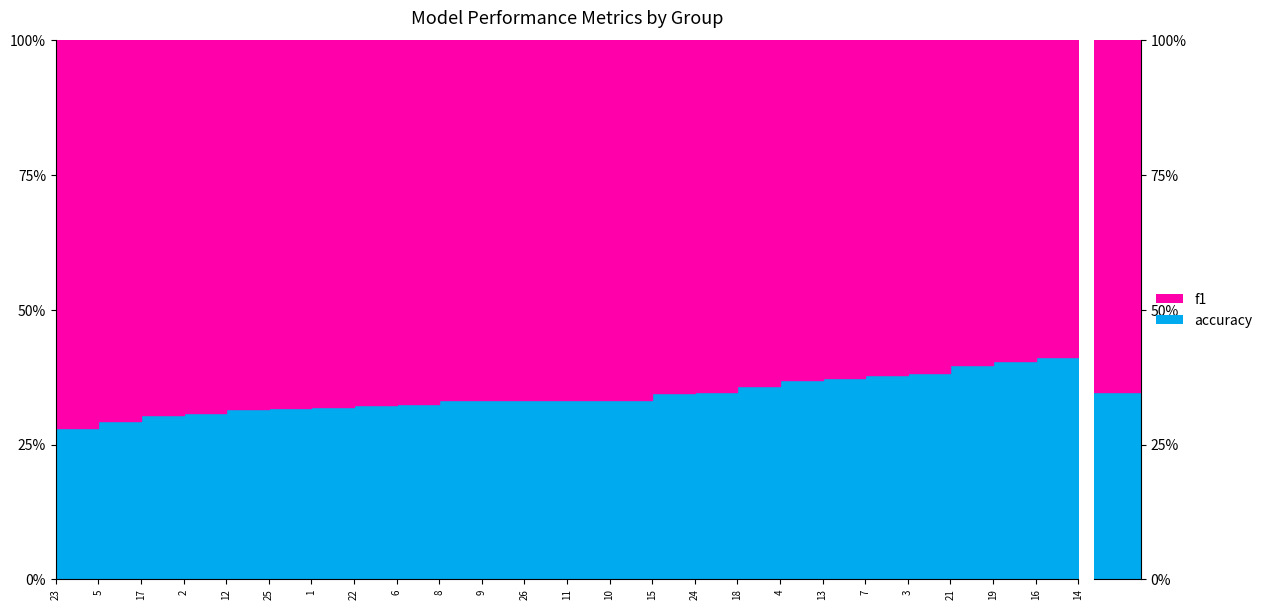

Does the chart have visible grid lines?

No